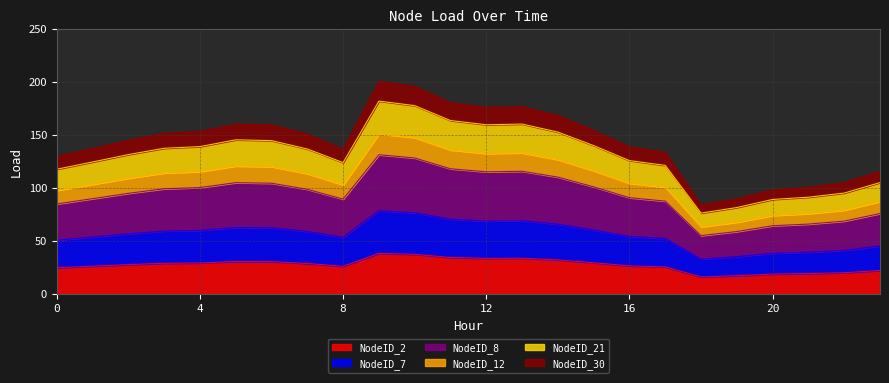

What is the minimum value for NodeID_2?

16.0